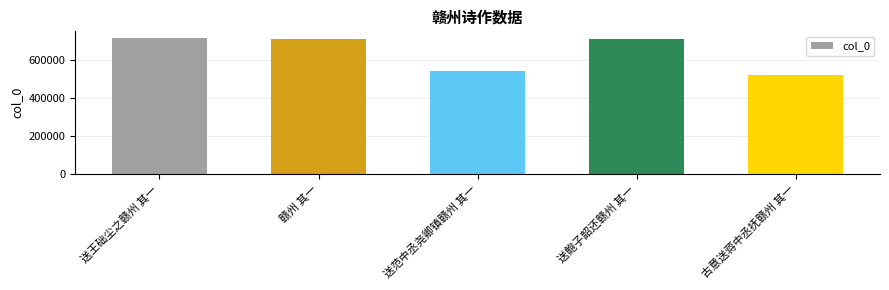

The value at 赣州 其一 is 980800. True or false?

False